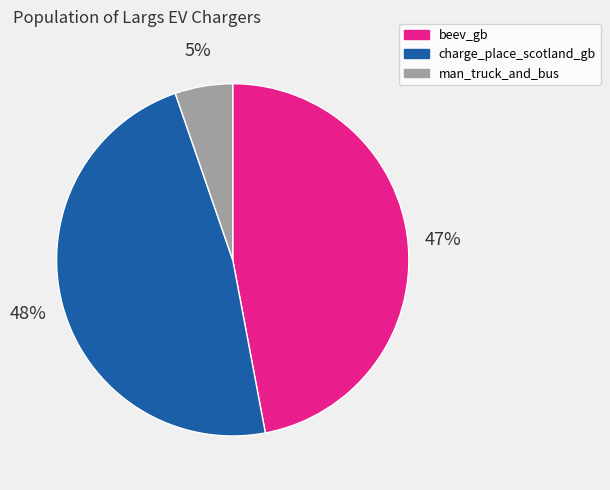

Does any single category account for the majority?

No